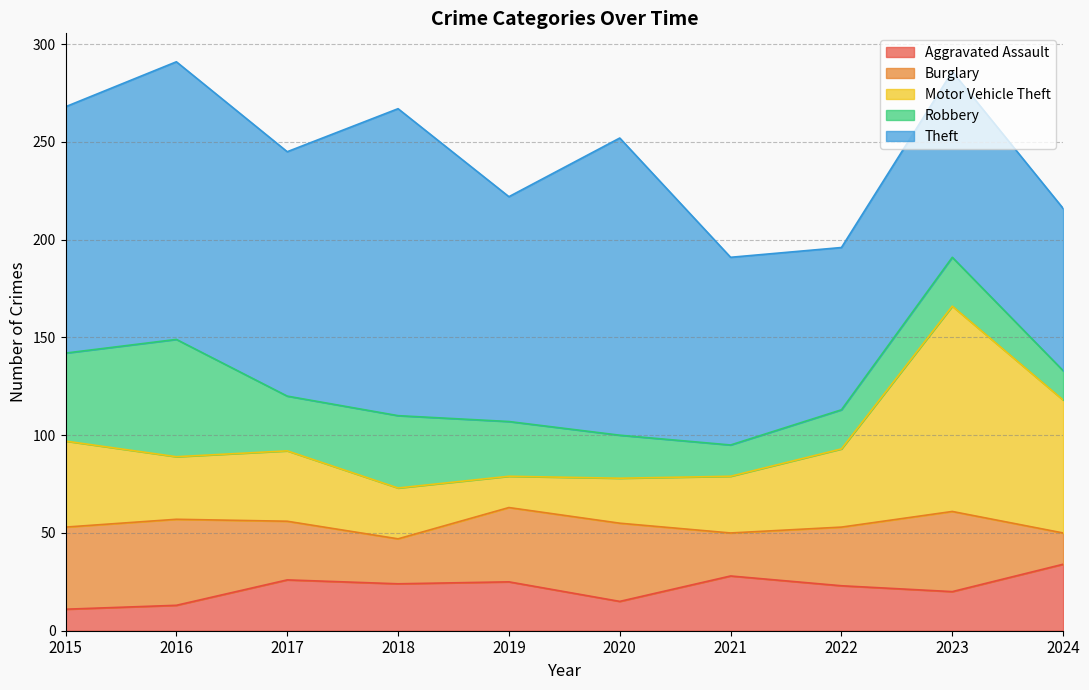

What is the value of the Theft point at the 10th from the left?

83